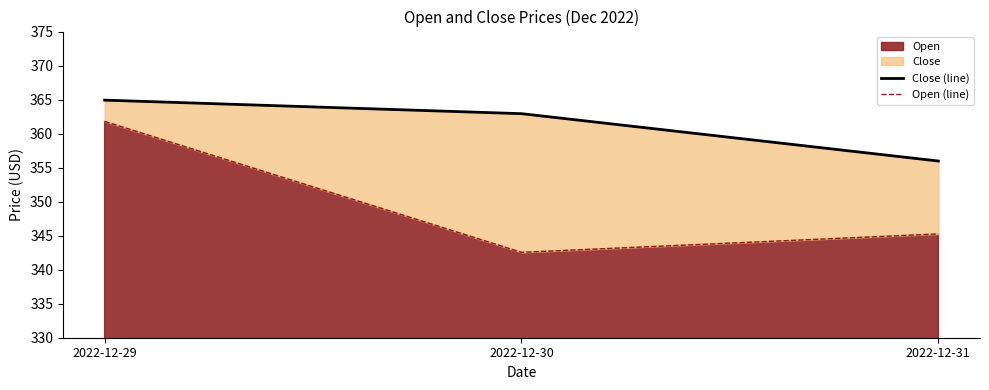

Reading left to right, extract all data points from this chart.

Close (line): 364.9	362.9	356.0
Open (line): 361.8	342.6	345.2